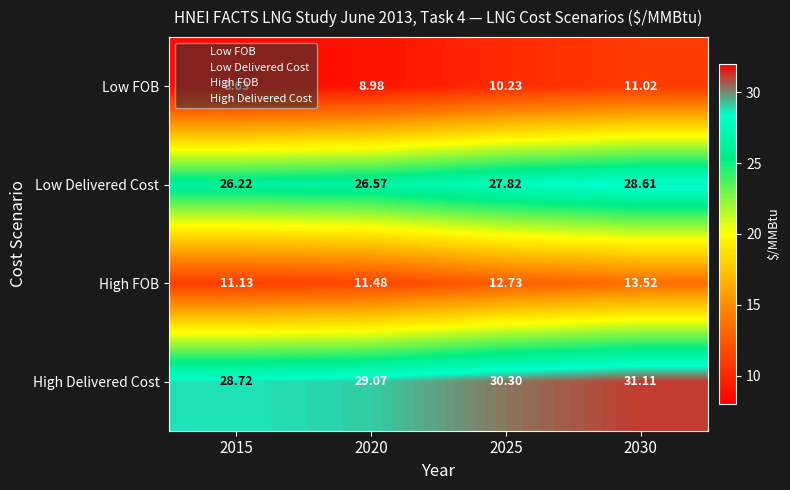

List the series in order of their peak value, highest first.

High Delivered Cost, Low Delivered Cost, High FOB, Low FOB